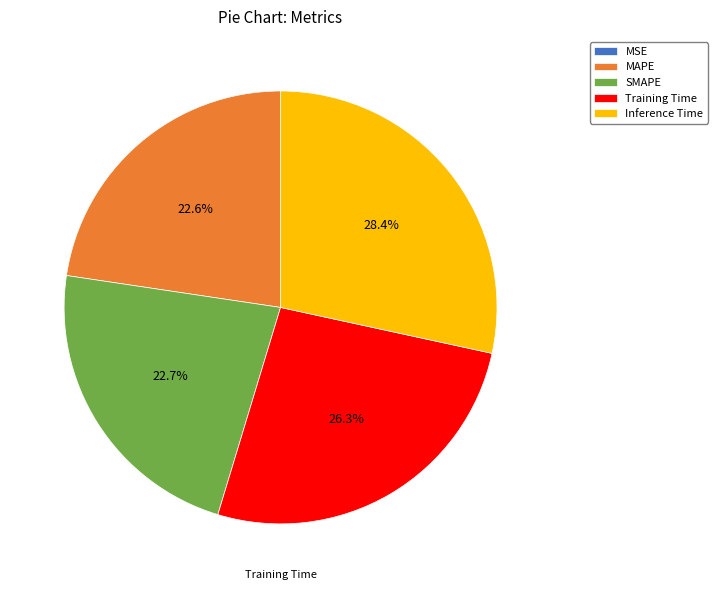

Is it true that Inference Time is 28% of the pie?

True